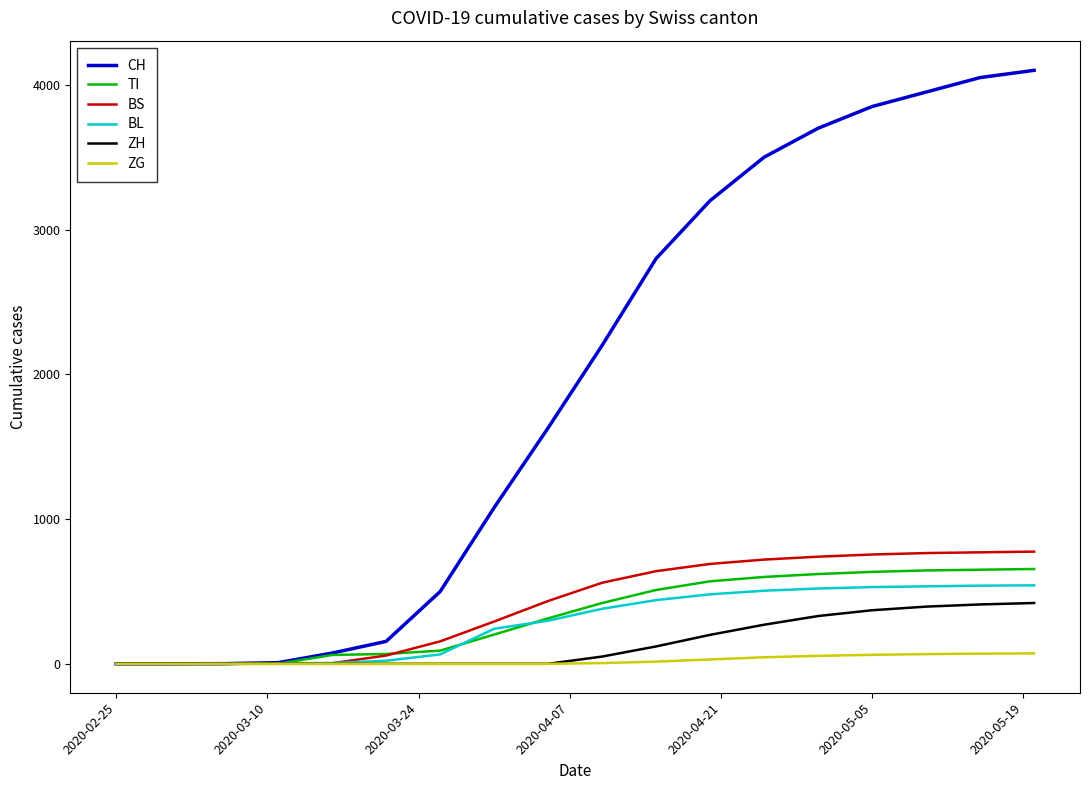

What is the maximum value for BL?

542